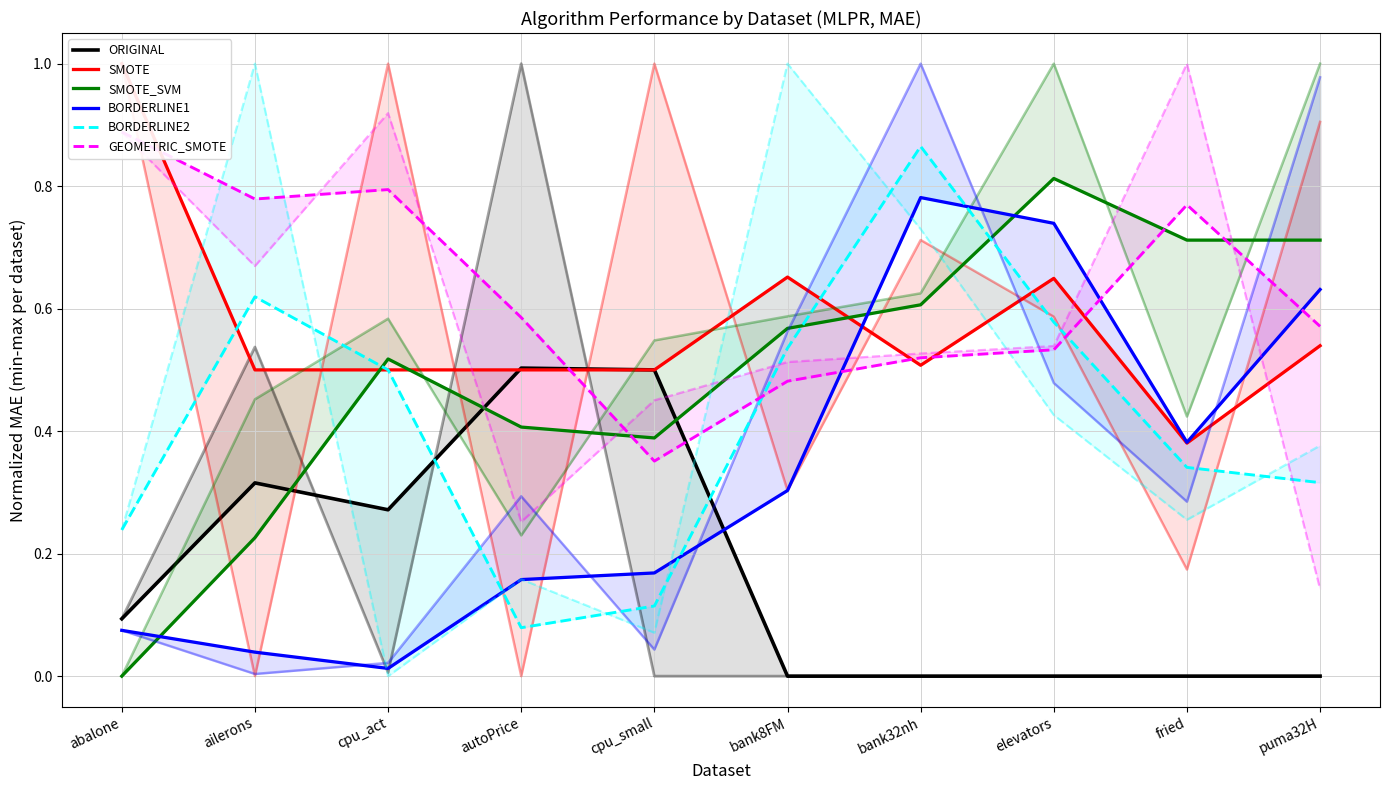

What are all the series names shown in the legend?

ORIGINAL, SMOTE, SMOTE_SVM, BORDERLINE1, BORDERLINE2, GEOMETRIC_SMOTE